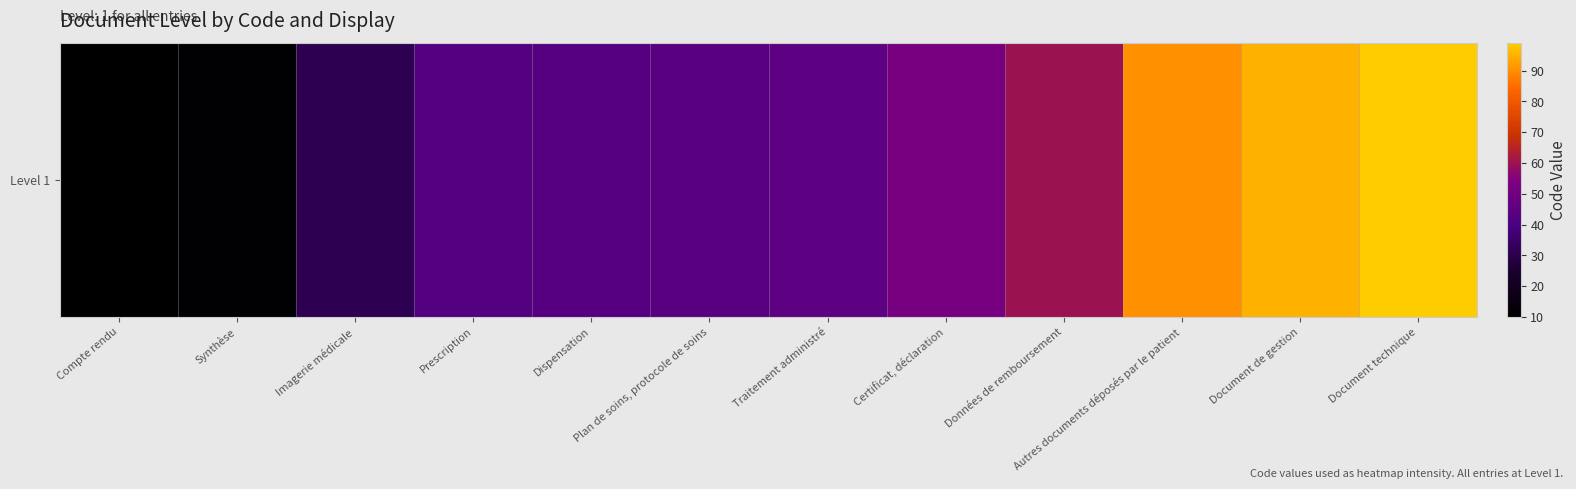

What is the greatest value displayed?

99